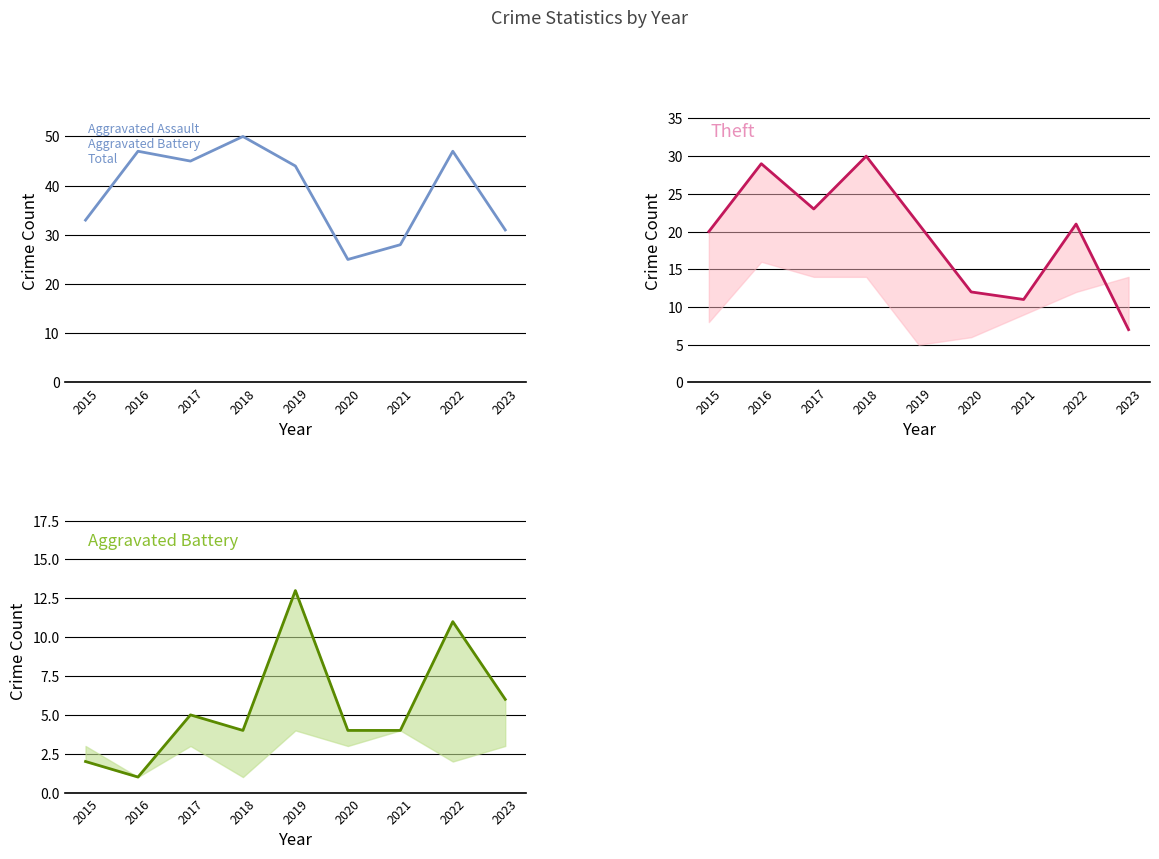

True or false: Total has more than 0 interior local peaks.

True